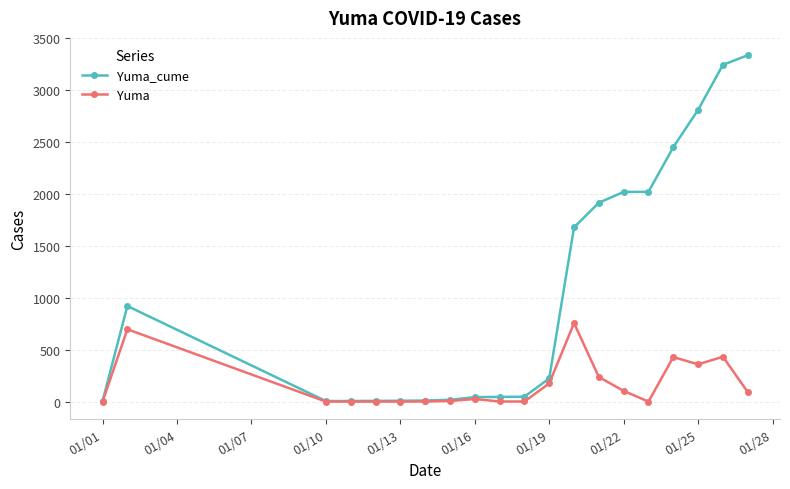

True or false: Yuma has more than 0 points higher than both neighbors.

True